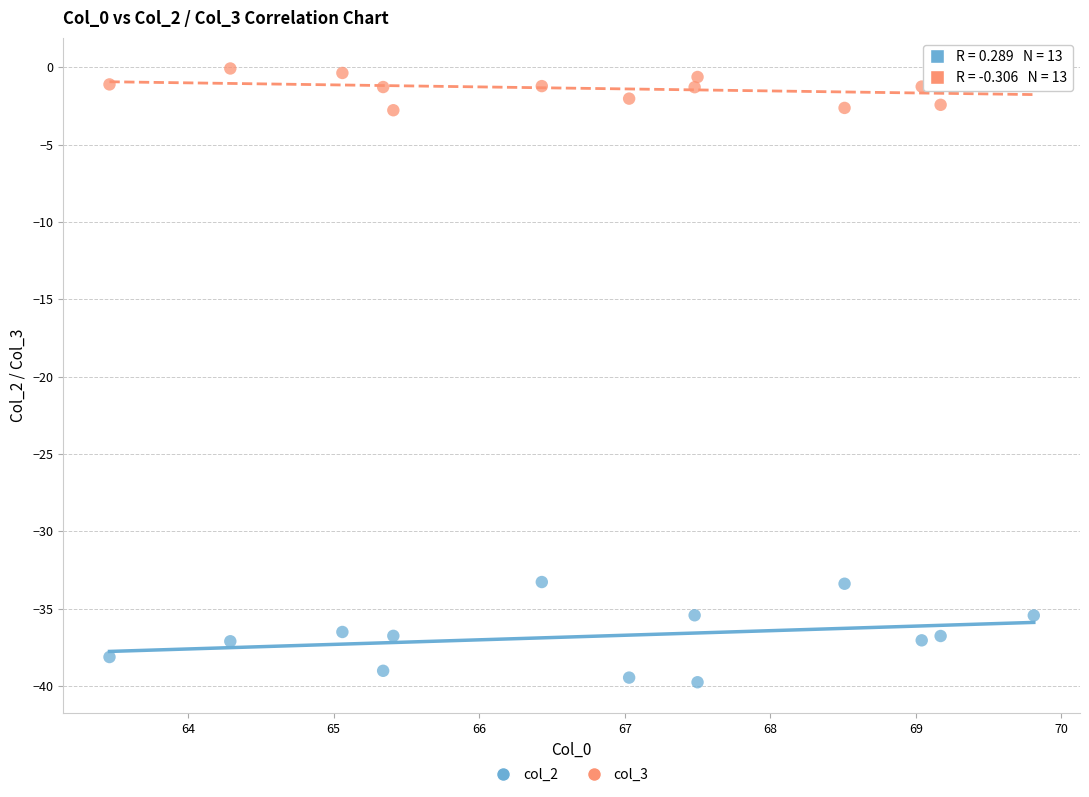

Across all data points, what is the range of Y values (max minus min)?

39.7